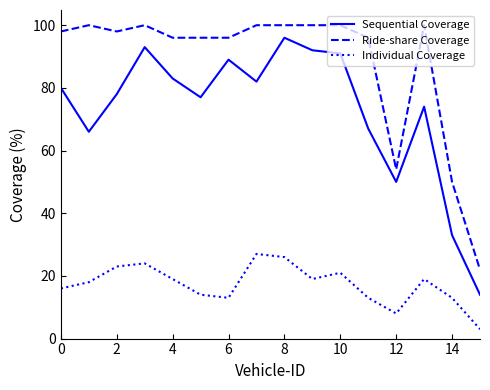

What is the smallest value displayed?

3